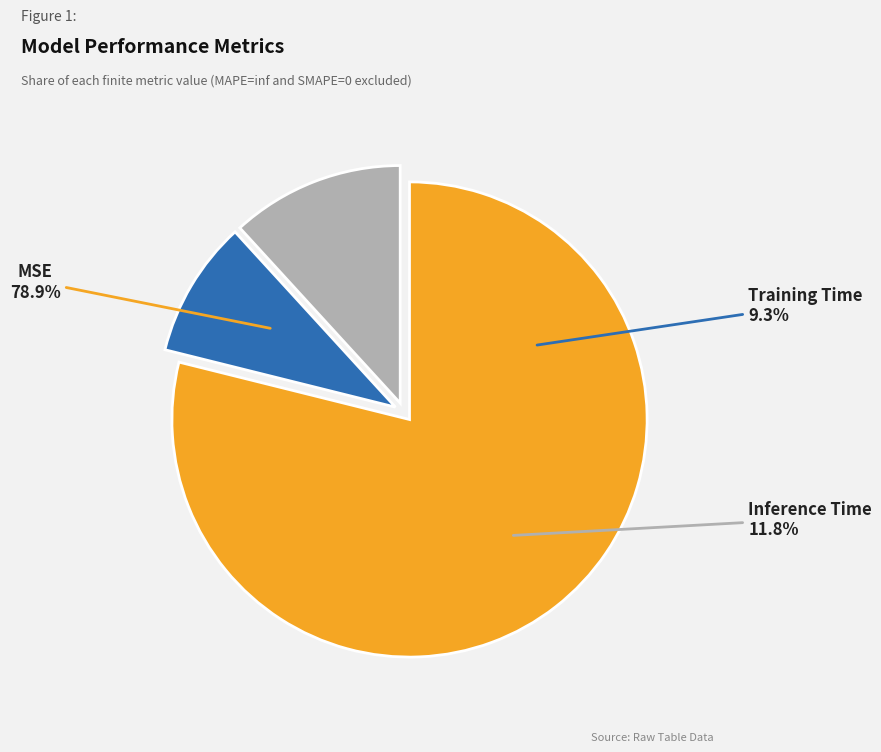

How much of the chart is everything except MSE?

21.1%